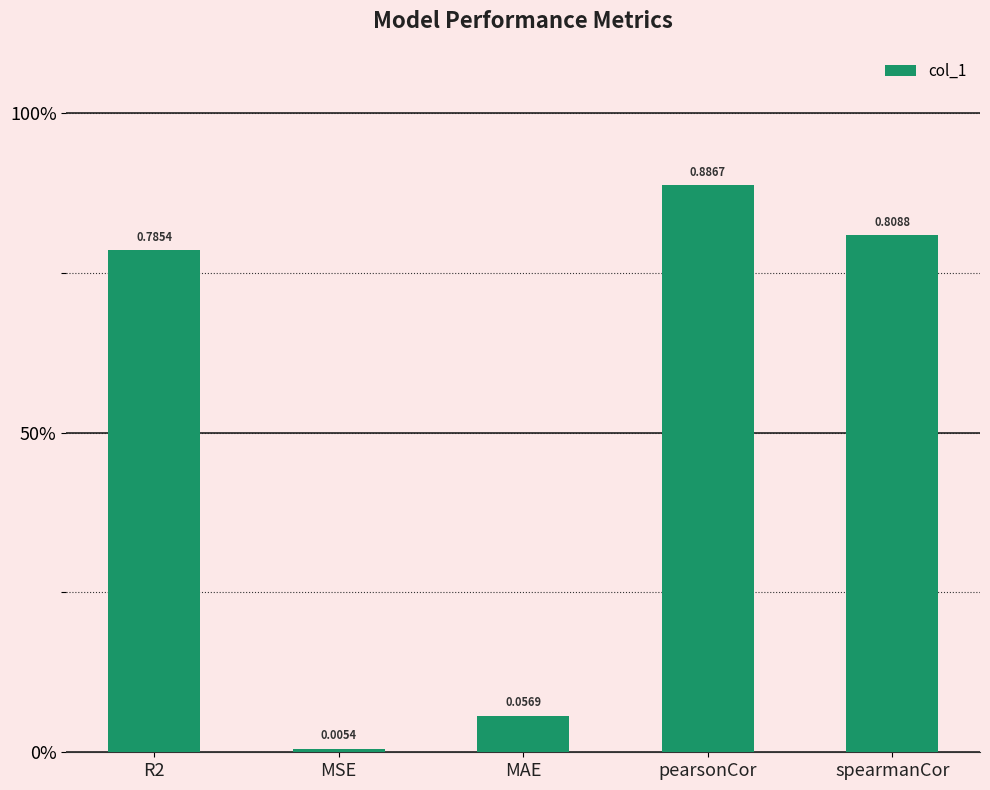

How many categories are shown in the chart?

5